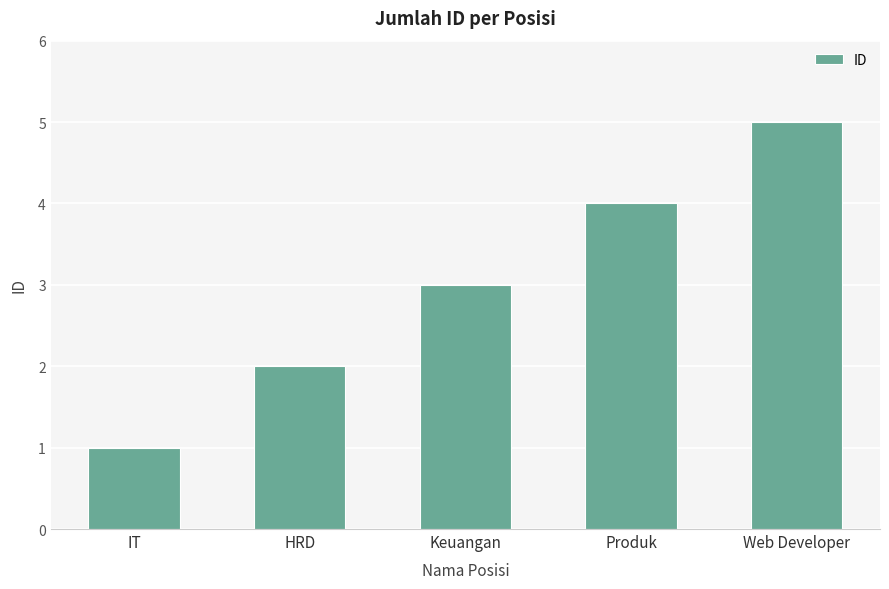

Reading left to right, extract all data points from this chart.

1	2	3	4	5